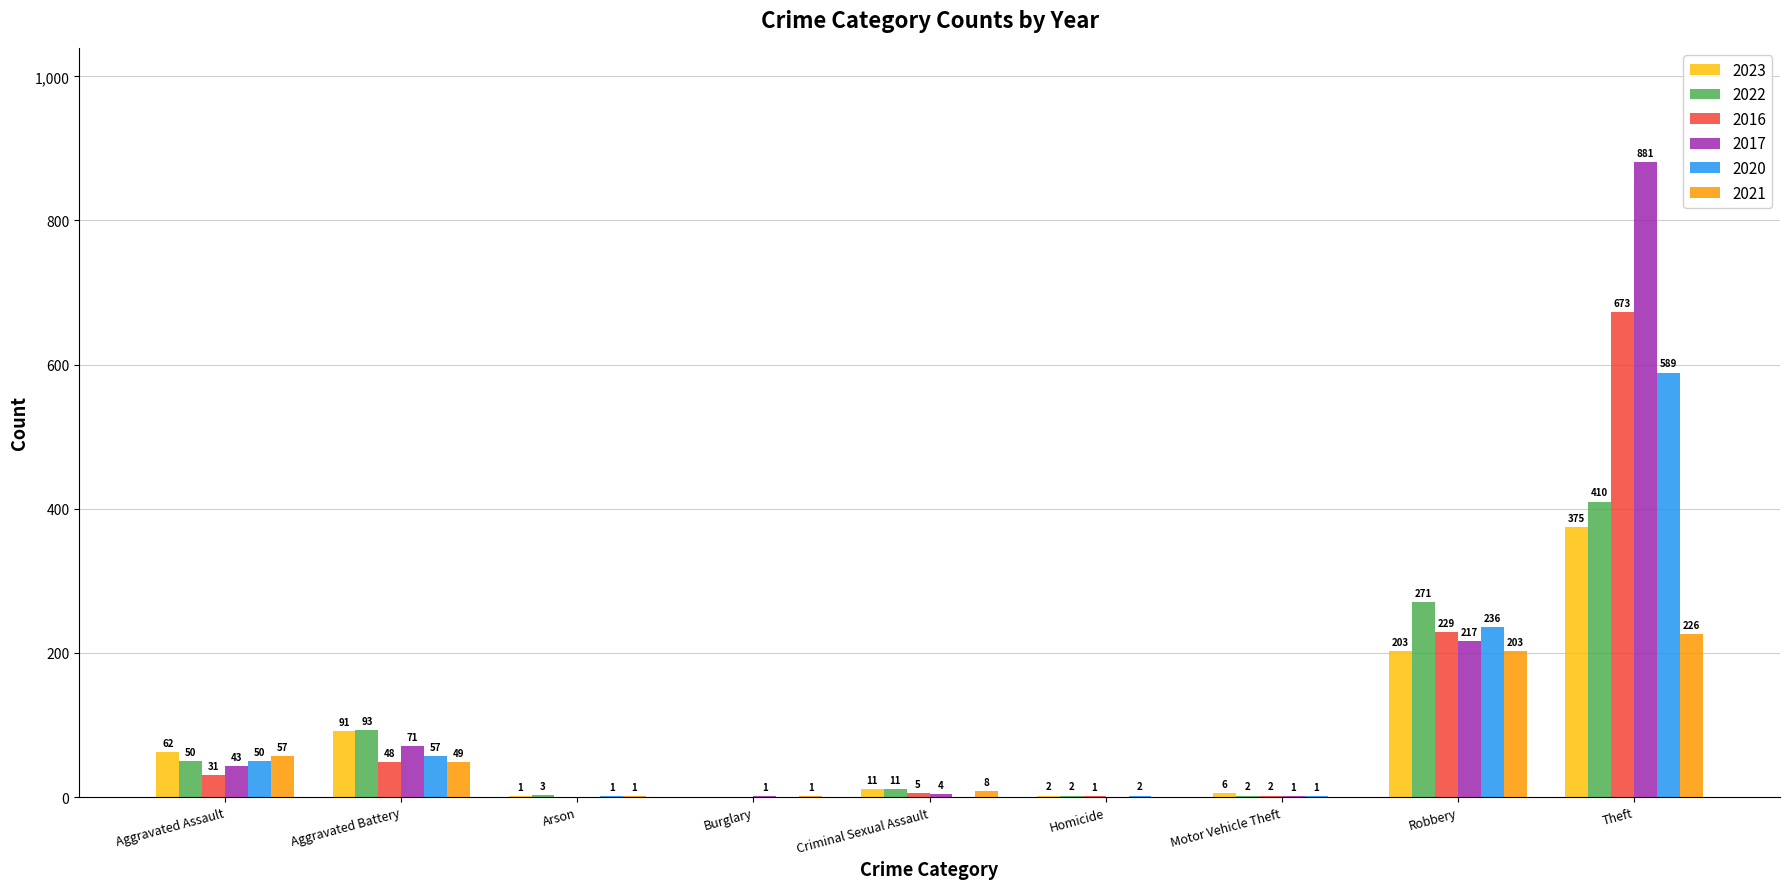

How many positive values does the 2021 series have?

7